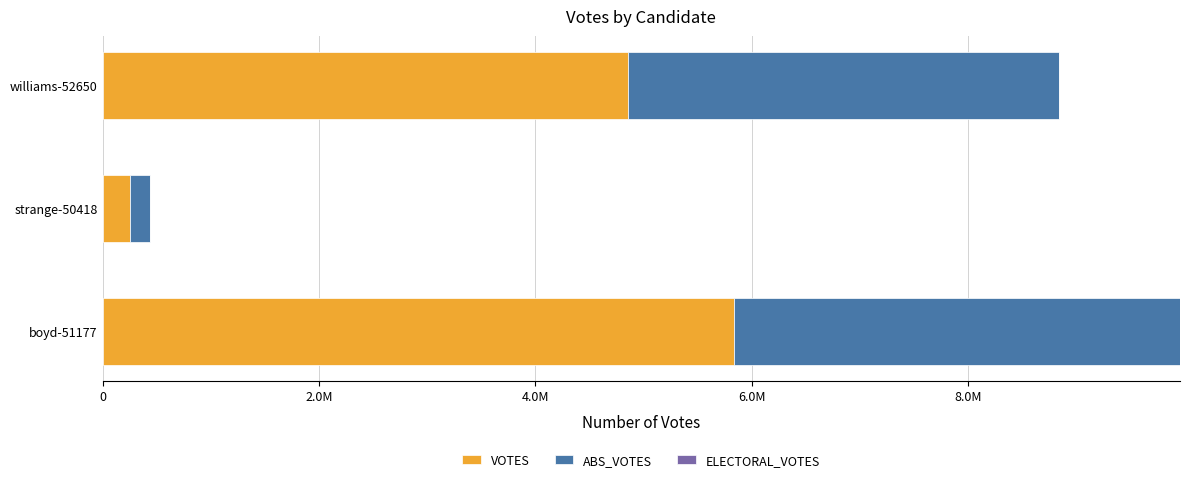

How many groups of bars are there?

3